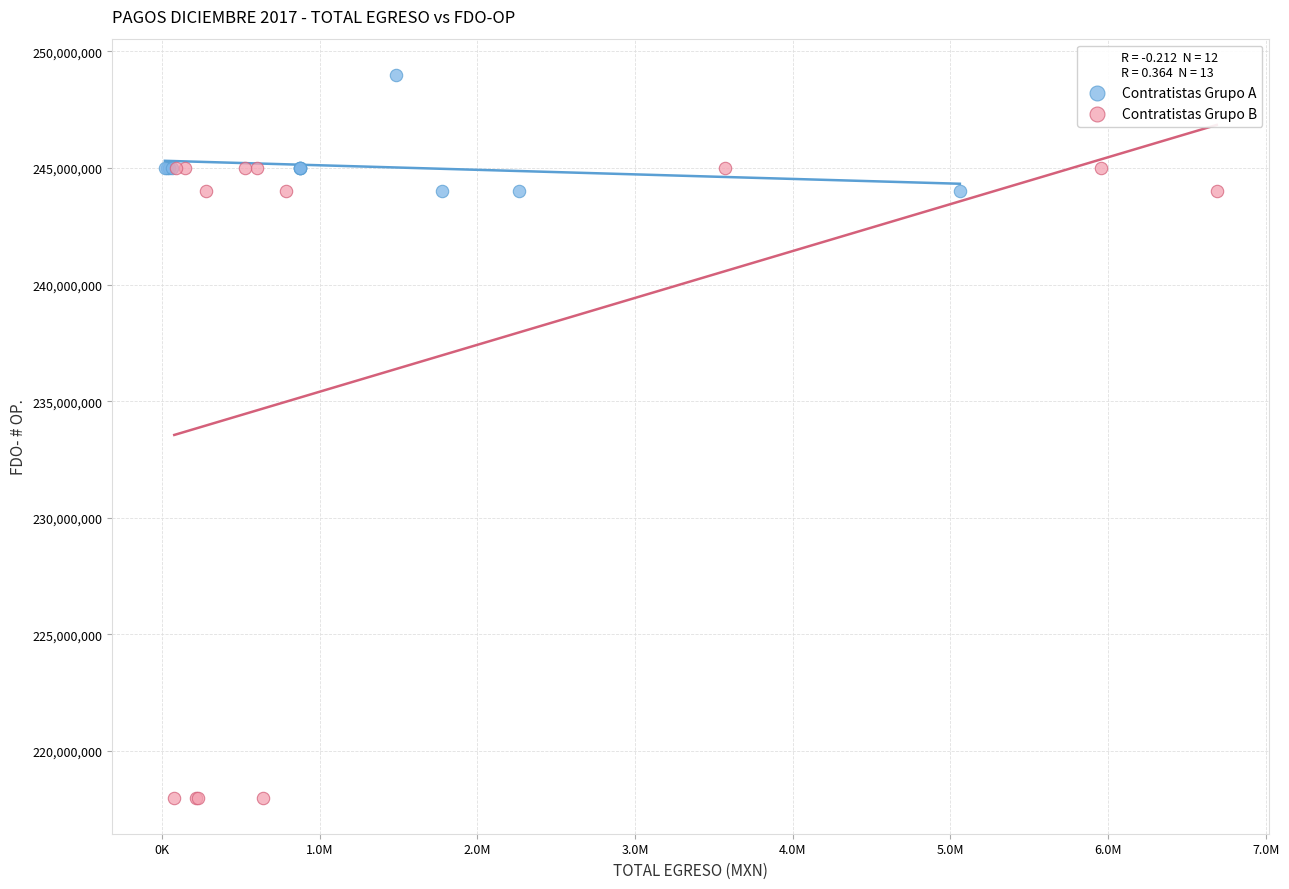

Which series has the largest Y range (max minus min)?

Contratistas Grupo B